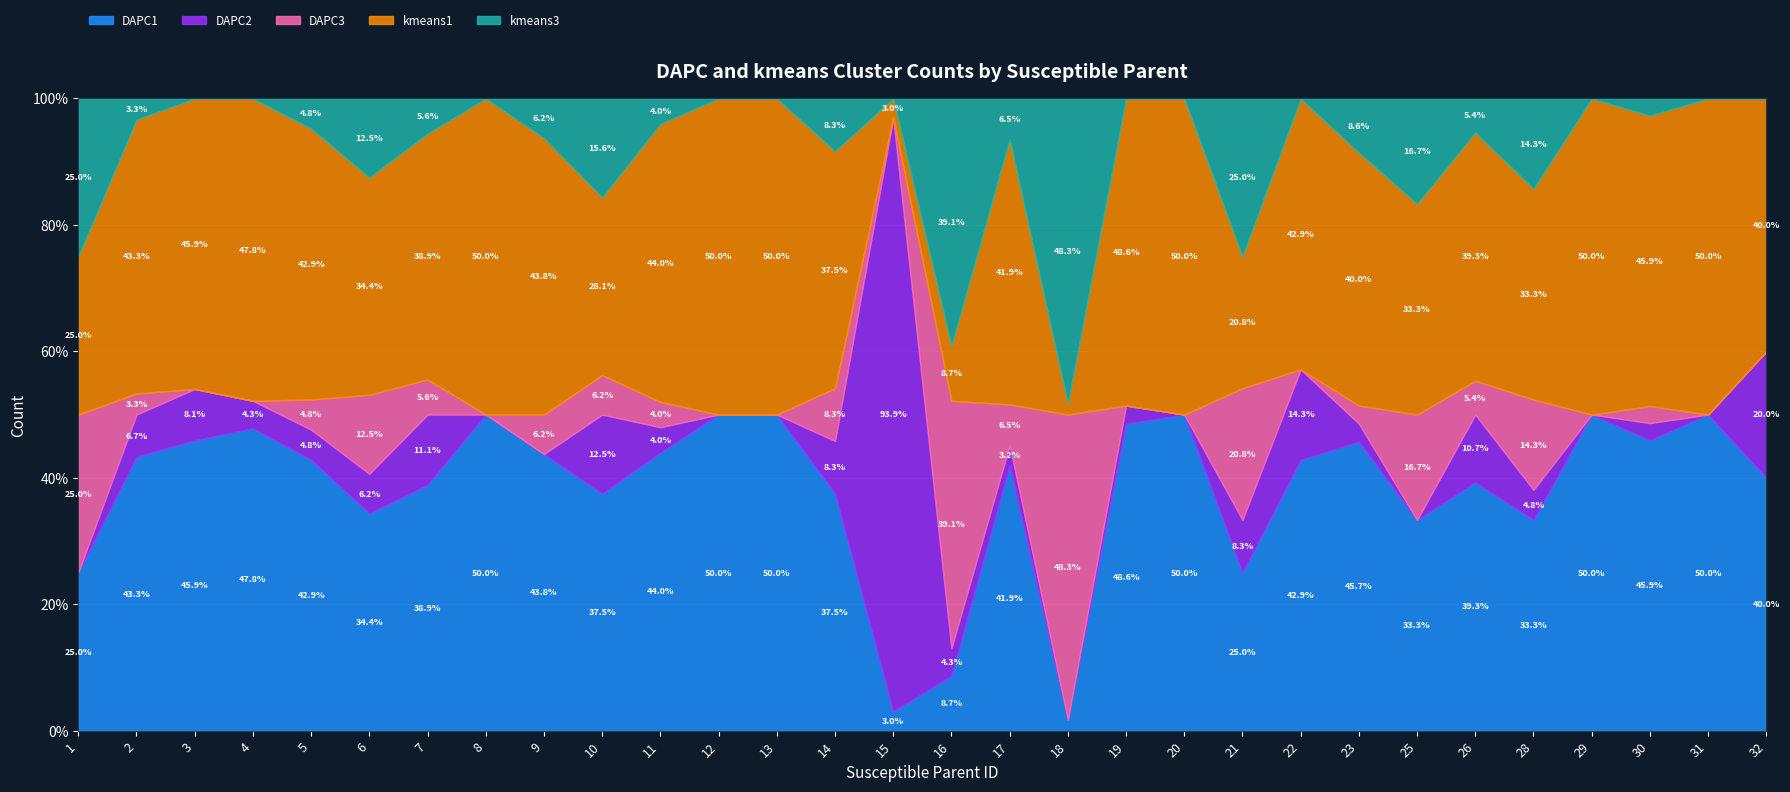

Which category has the lowest value in the DAPC1 series?

18